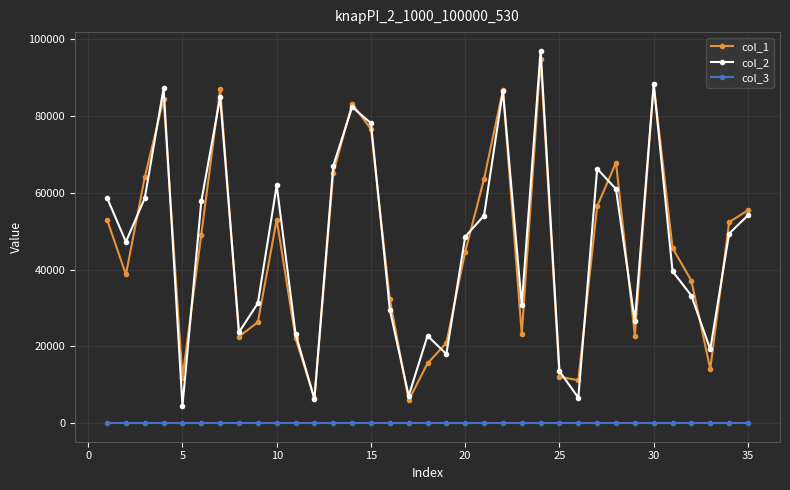

What is the sum of all col_3 values?

35